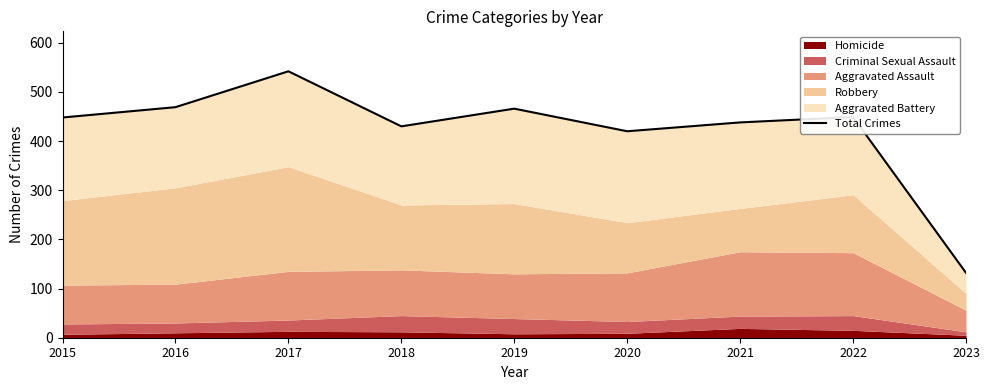

What is the change in value from 2017 to 2022?

-93